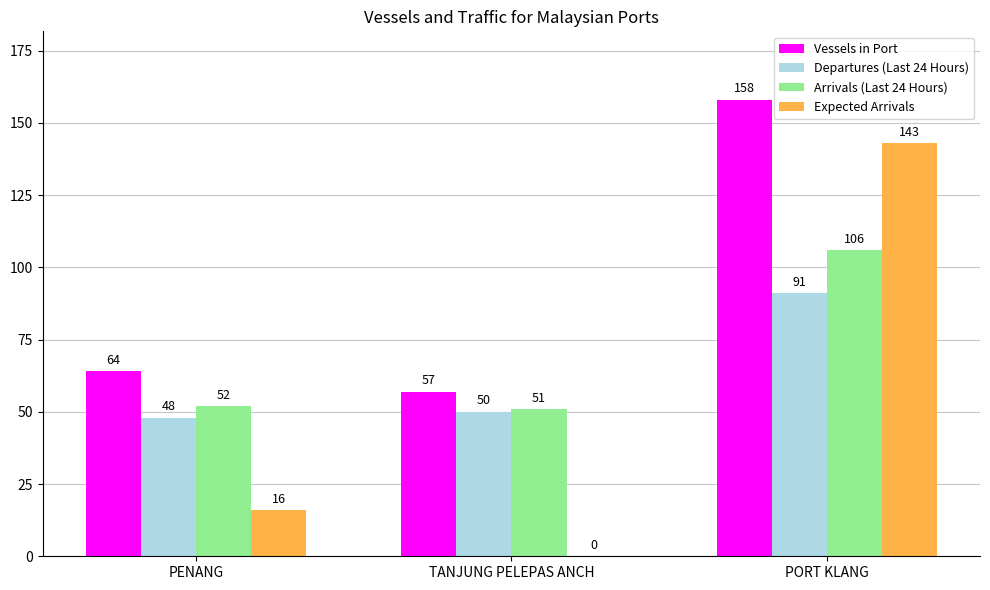

Read the Vessels in Port value at PORT KLANG.

158